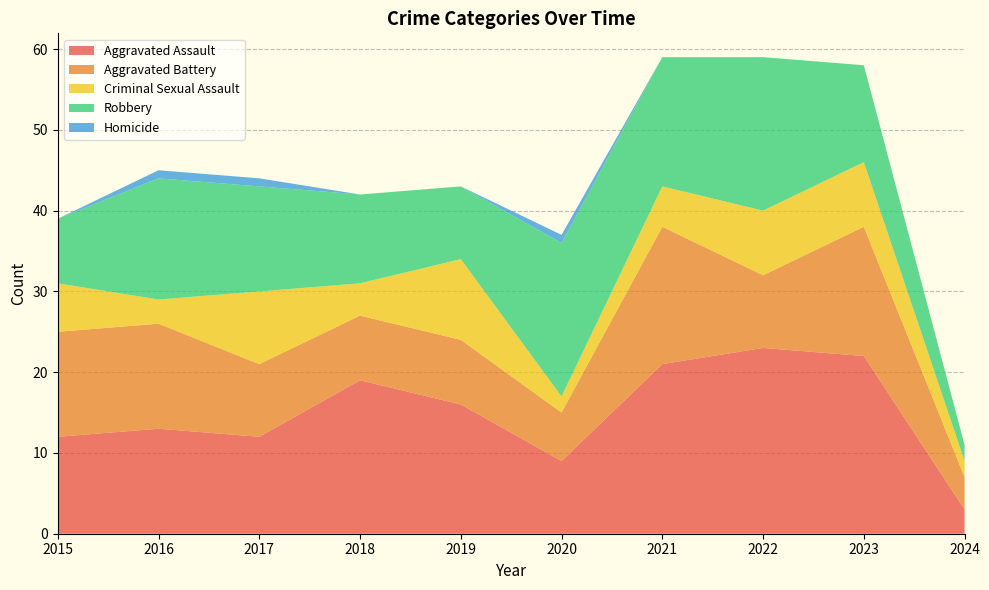

Reading right to left, list all the values displayed in this chart.

Aggravated Assault: 3	22	23	21	9	16	19	12	13	12
Aggravated Battery: 4	16	9	17	6	8	8	9	13	13
Criminal Sexual Assault: 2	8	8	5	2	10	4	9	3	6
Robbery: 2	12	19	16	19	9	11	13	15	8
Homicide: 0	0	0	0	1	0	0	1	1	0